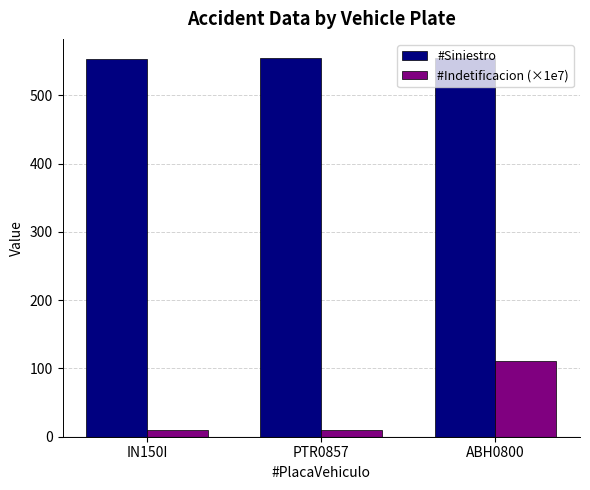

True or false: #Siniestro has a value of 555.0 at PTR0857.

True